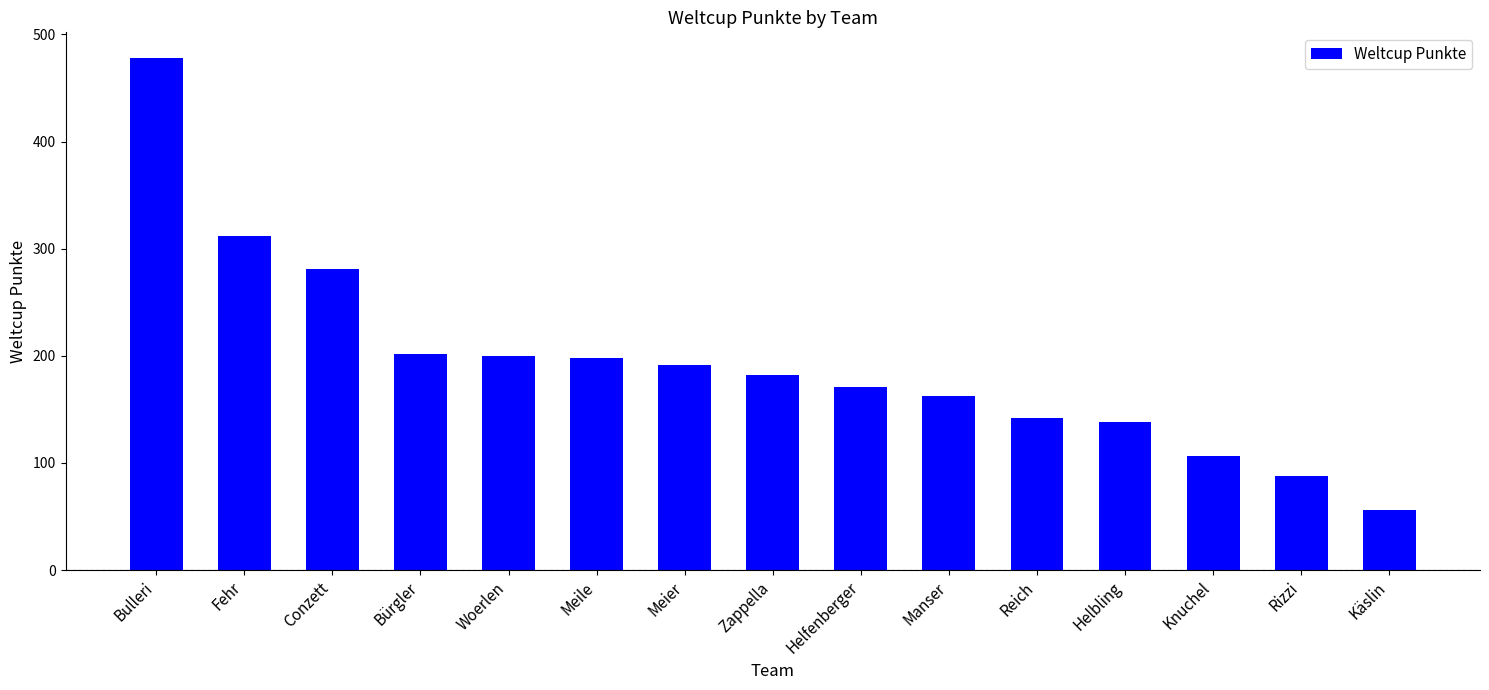

Where does the data first go above 182?

Bulleri